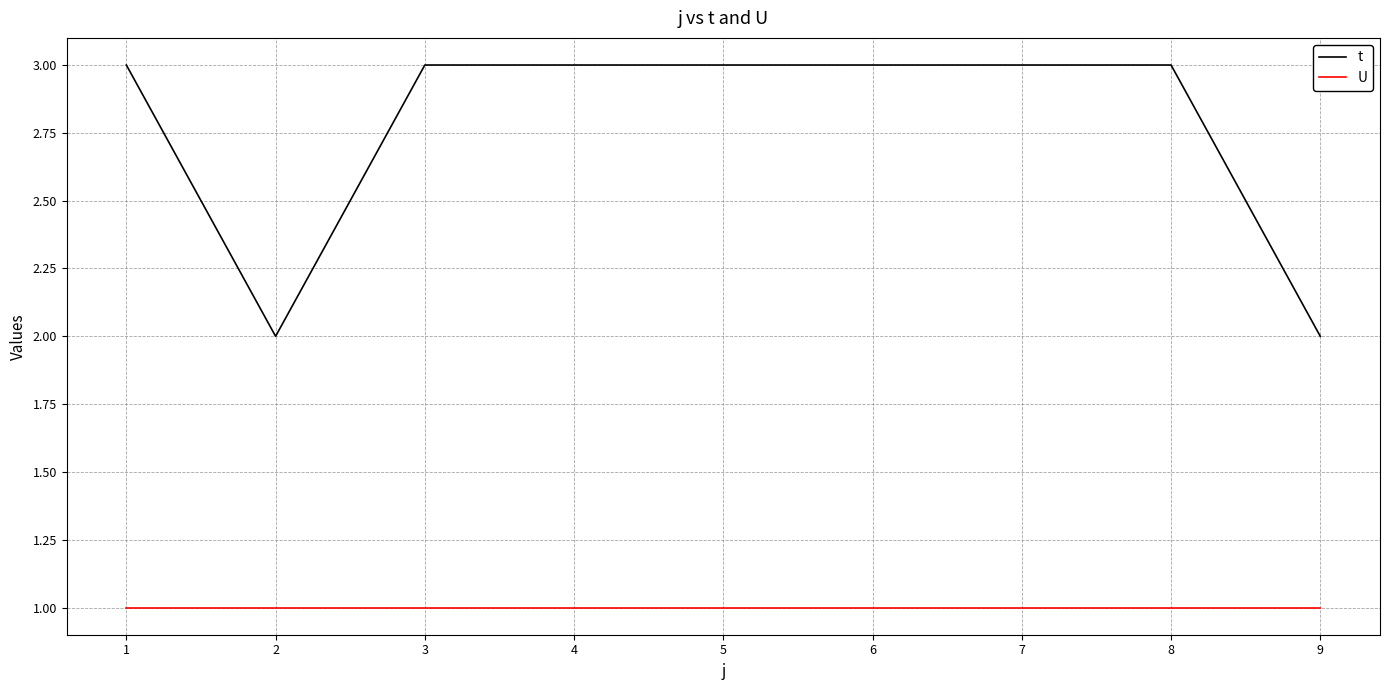

Rank the series by their maximum value, from highest to lowest.

t, U